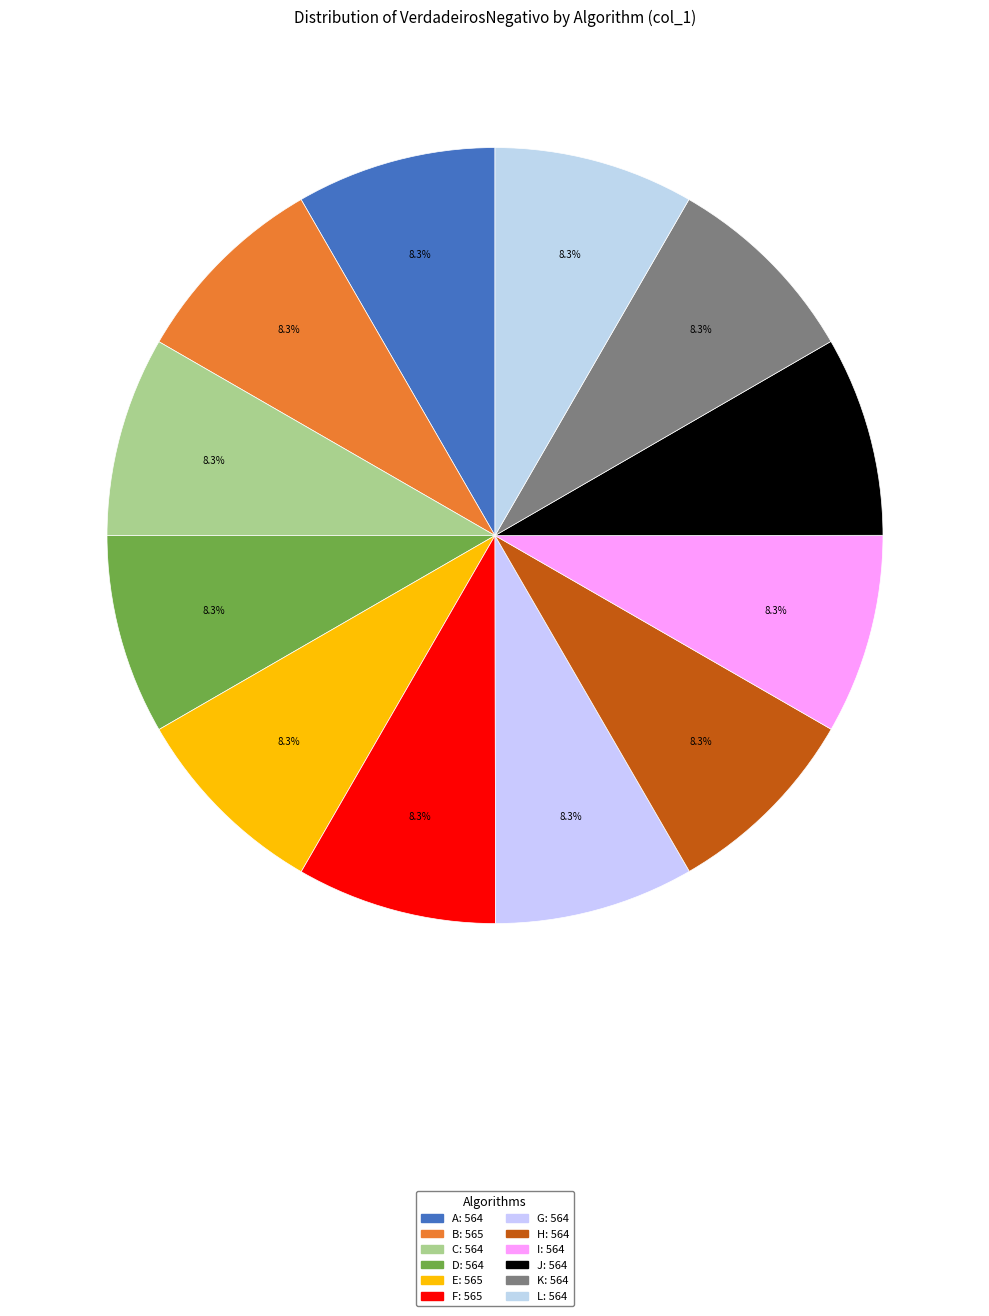

Does J represent more than half of the total?

No